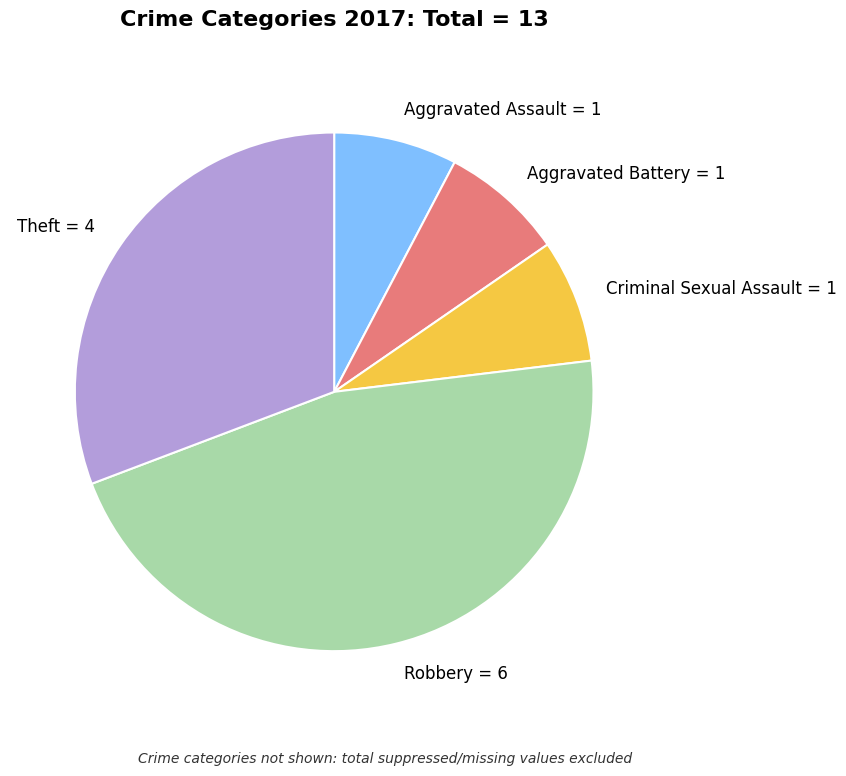

Do Aggravated Assault = 1 and Theft = 4 together represent more than half of the pie?

No